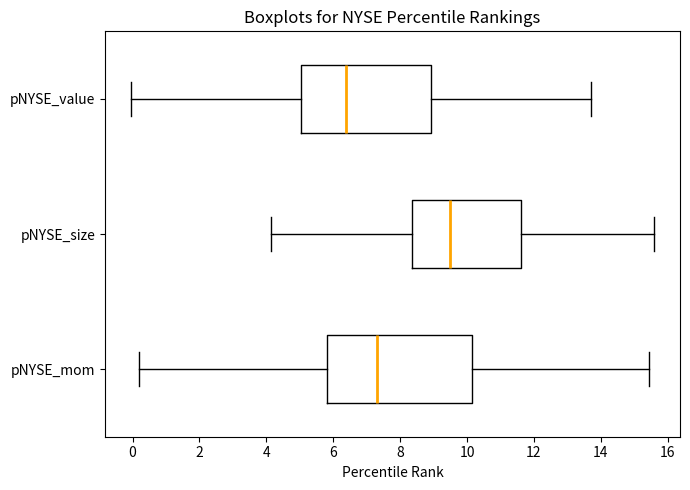

Where is the left edge of the box for pNYSE_mom on the x-axis? The values are not printed on the chart, so give them approximately, as read against the axis.

5.8